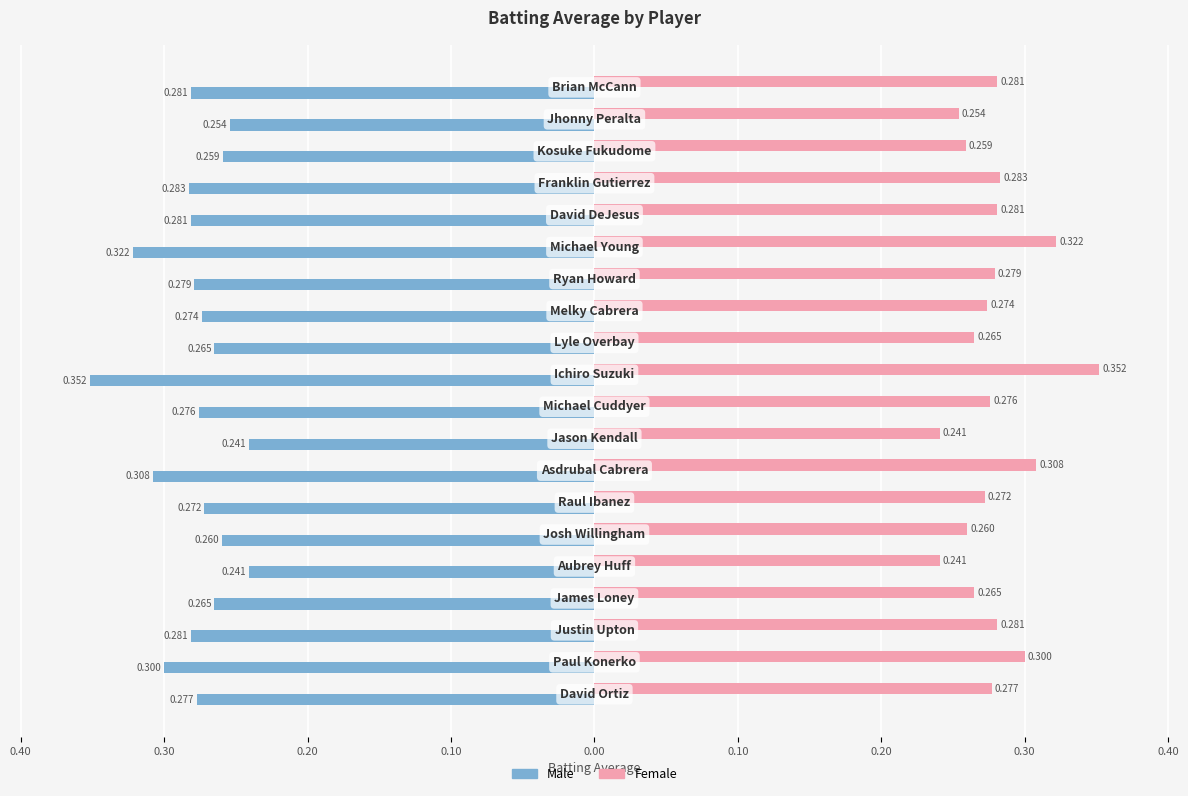

What are all the series names shown in the legend?

Male, Female